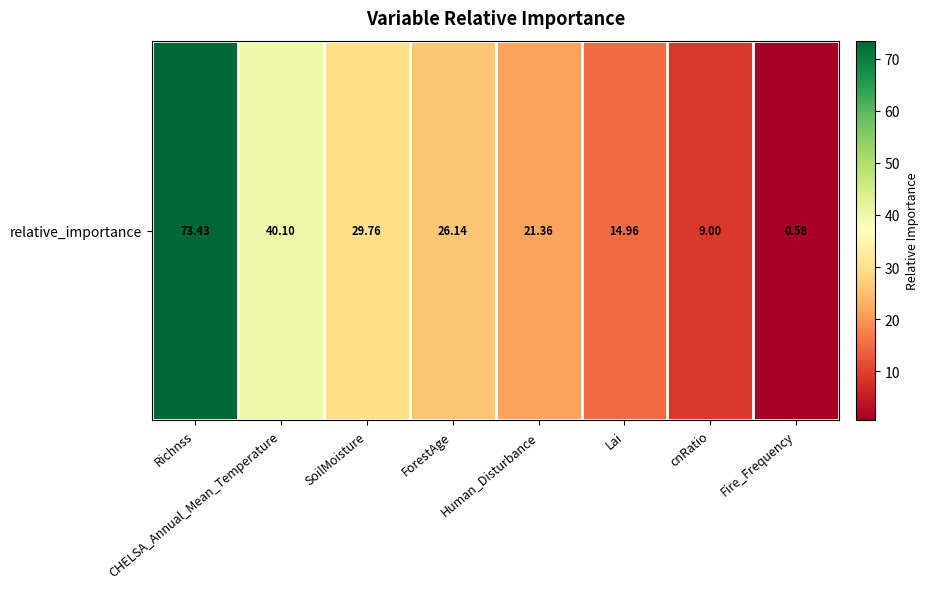

Is it true that the value at ForestAge is 36.7?

False